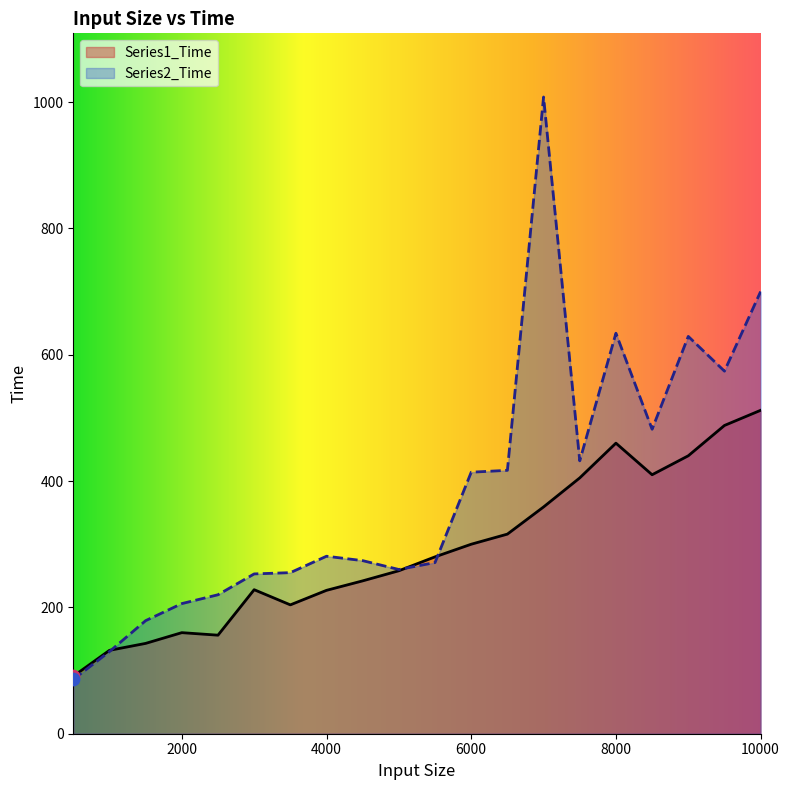

At how many categories does at least one series exceed 375?

9